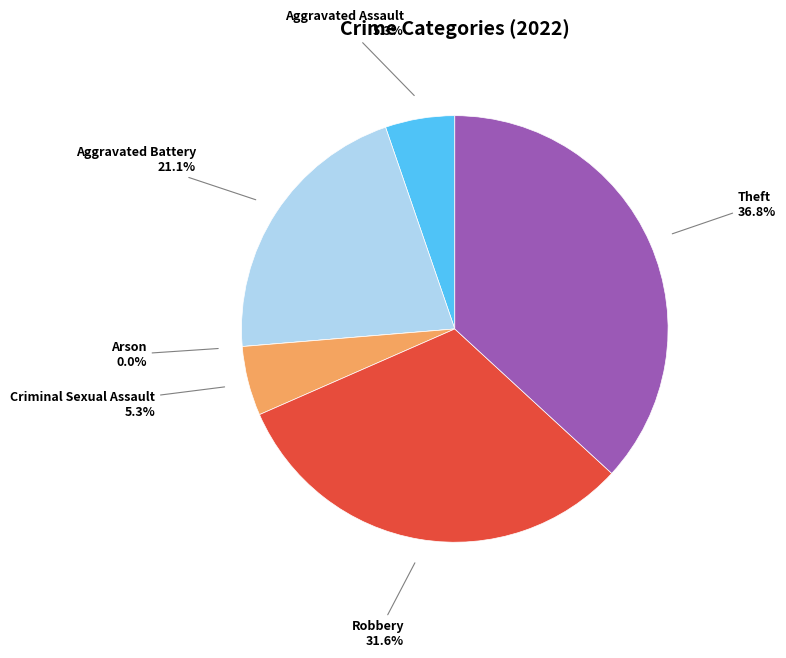

What is the change in value from Robbery to Theft?

+1